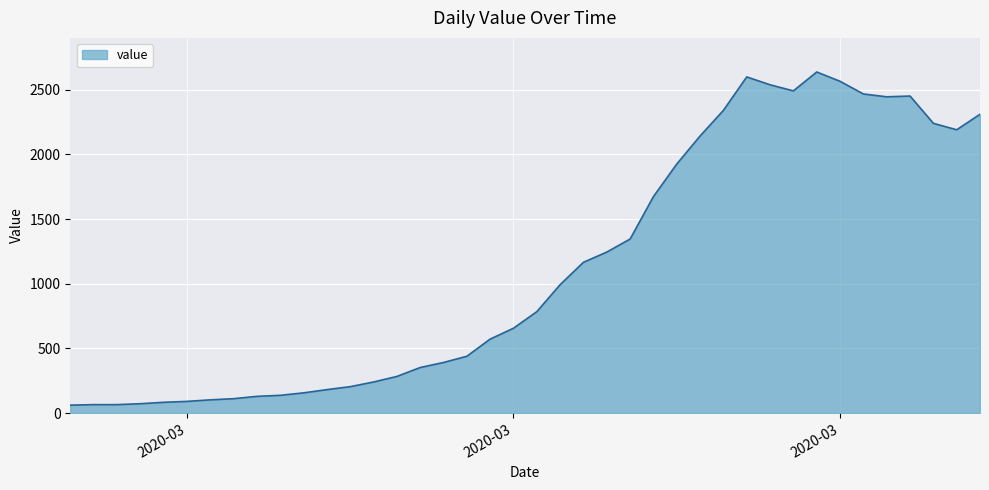

How many categories are shown in the chart?

40